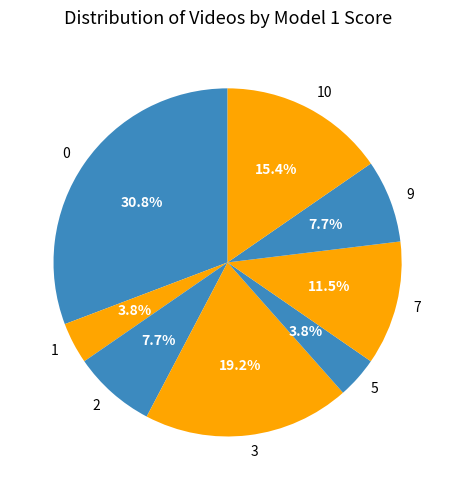

Count the number of slices in the pie.

8